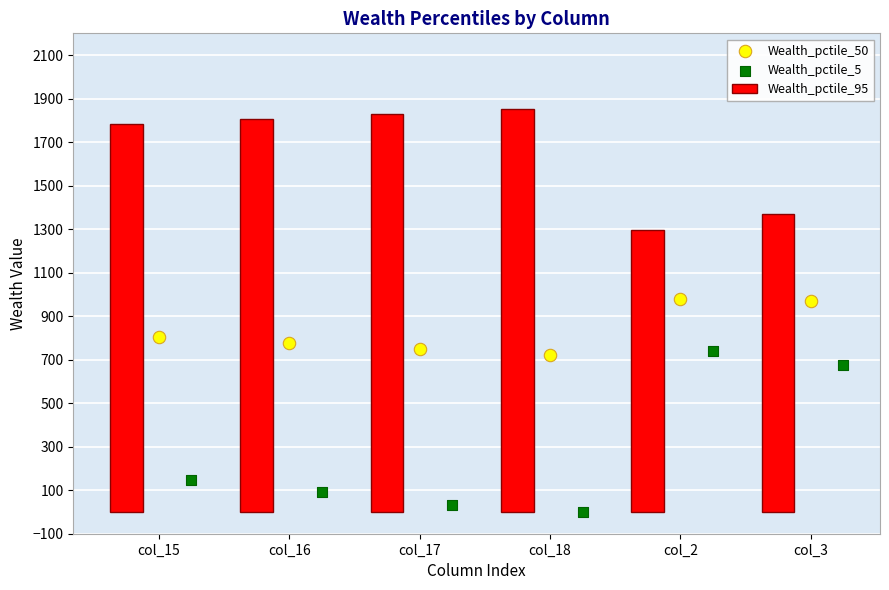

At how many categories does at least one series exceed 84?

6